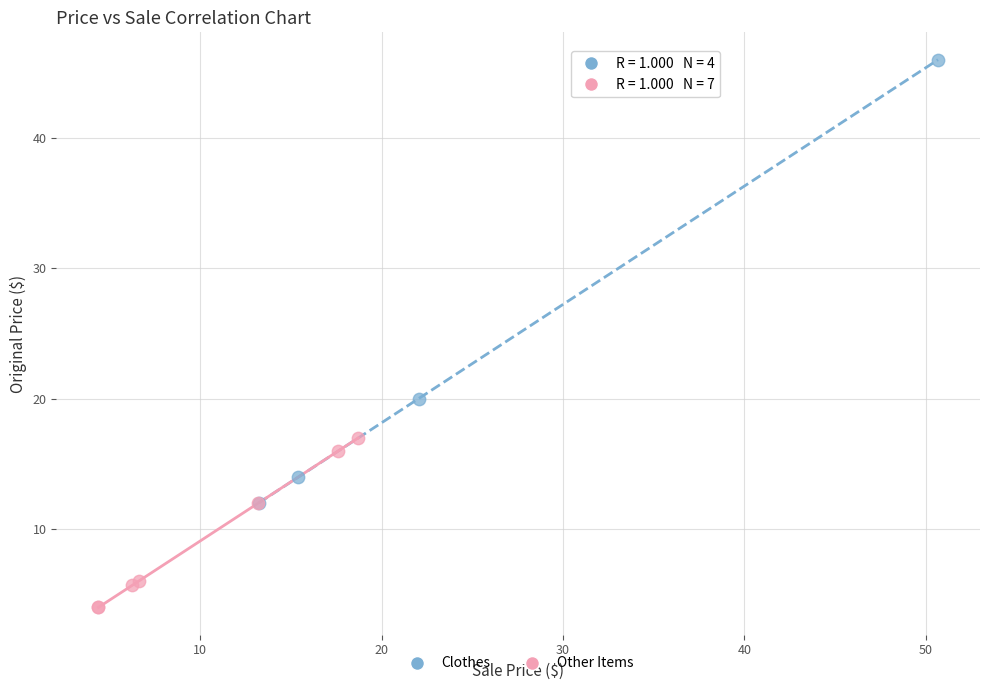

What are all the series names shown in the legend?

Clothes, Other Items